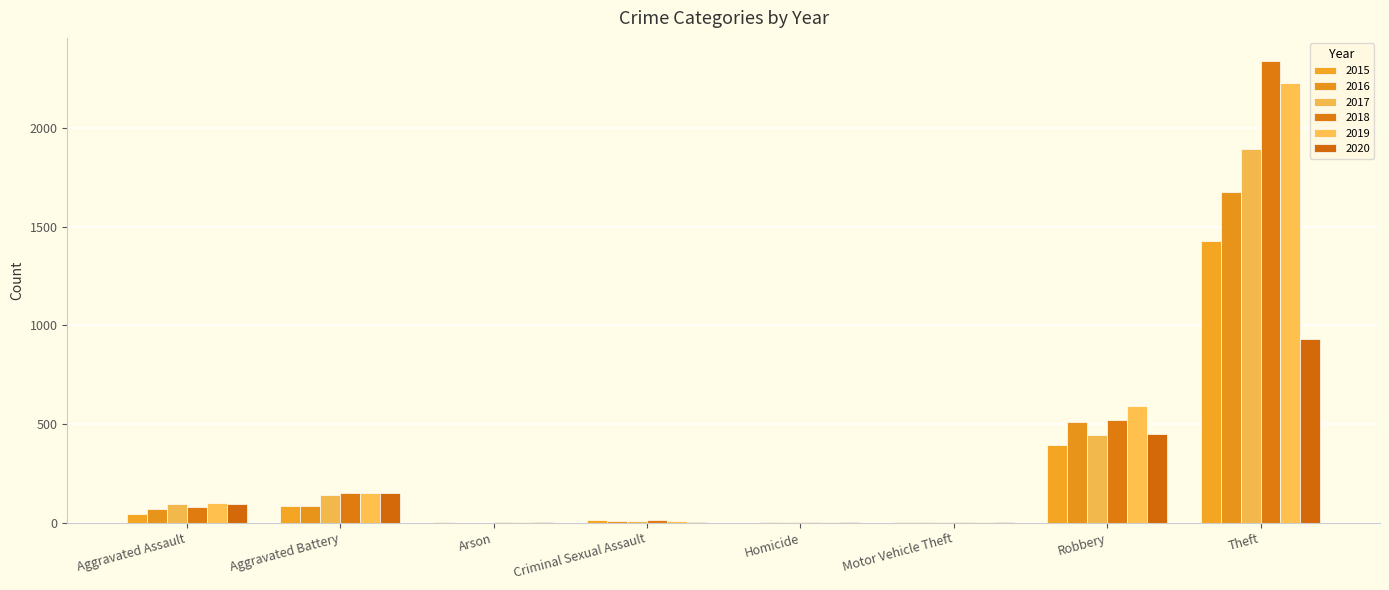

Which series has the largest total across all categories?

2018